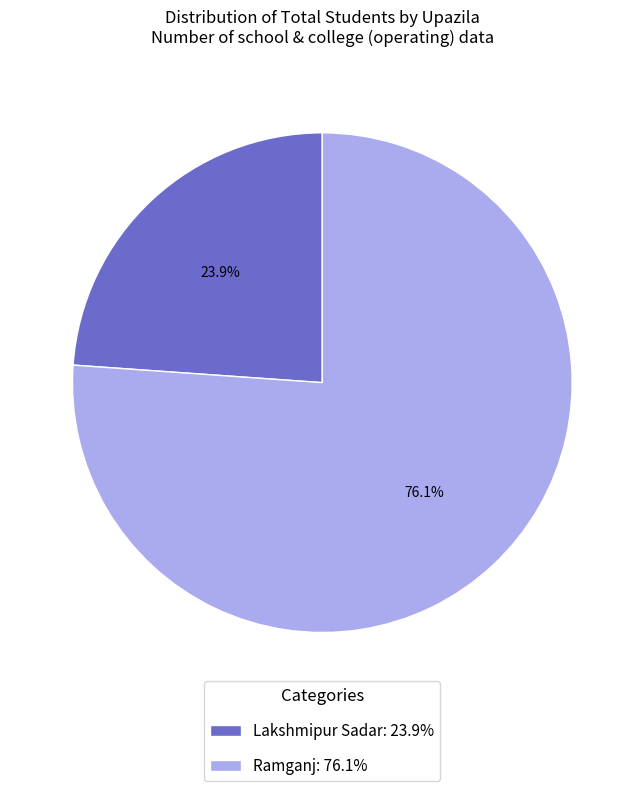

To the nearest percent, what portion does Lakshmipur Sadar represent?

24%